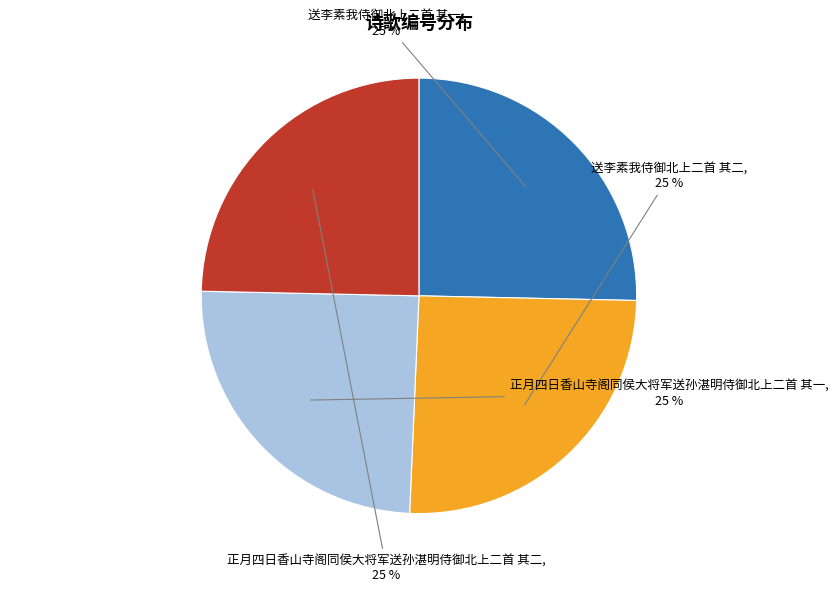

How many slices are in this pie chart?

4